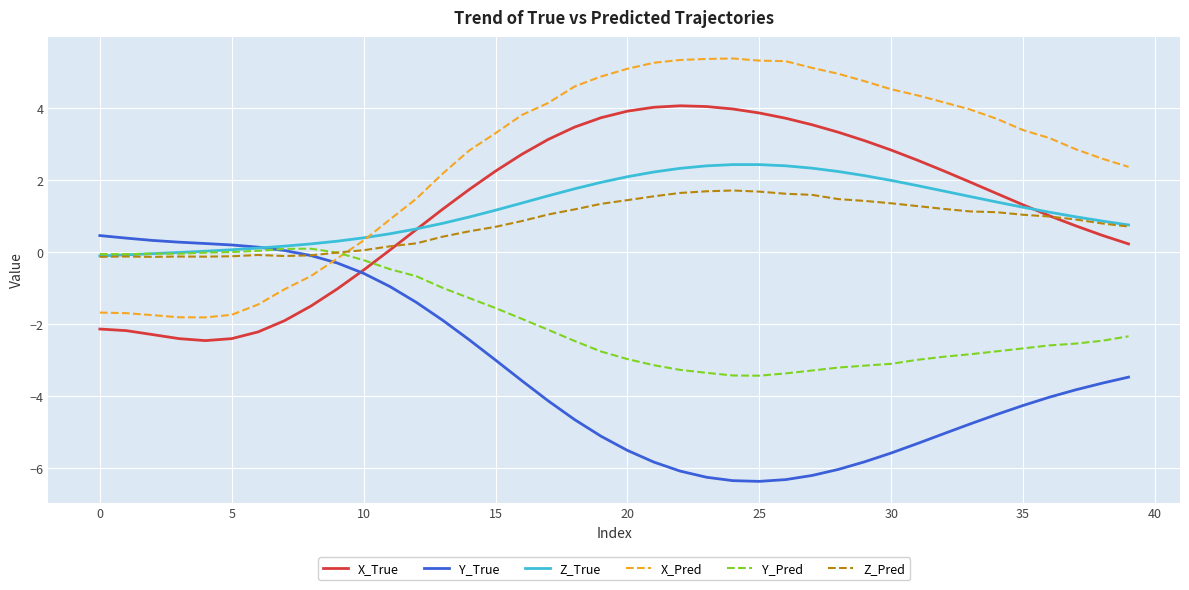

What is the maximum value shown in the chart?

5.4